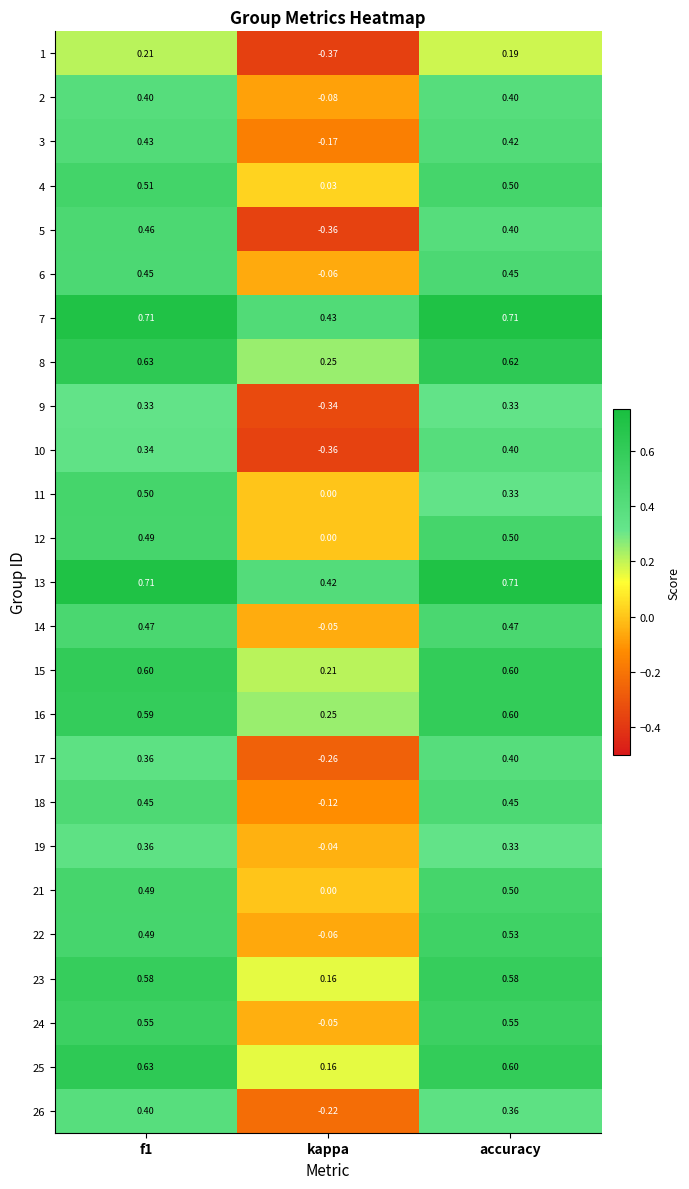

Which series has the largest total across all categories?

7